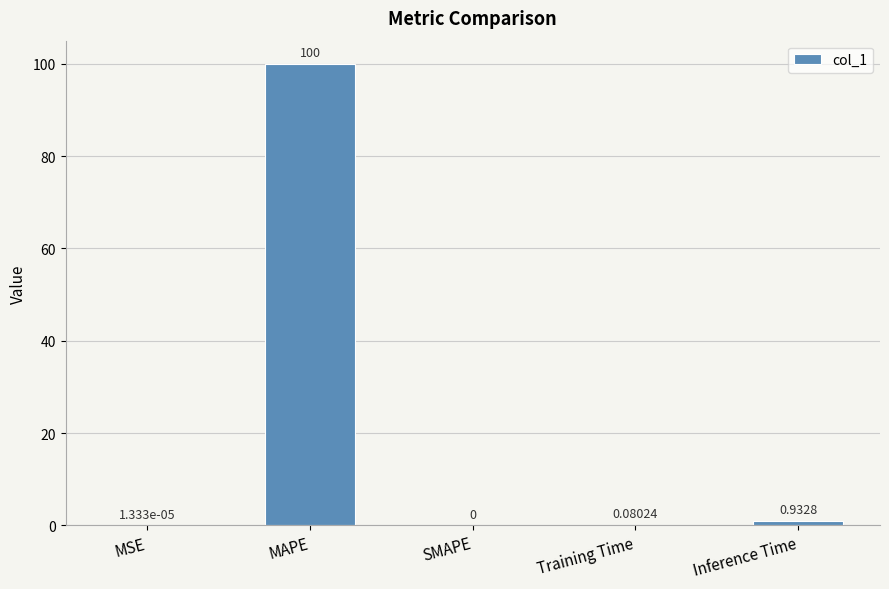

Which label corresponds to the largest value in the chart?

MAPE